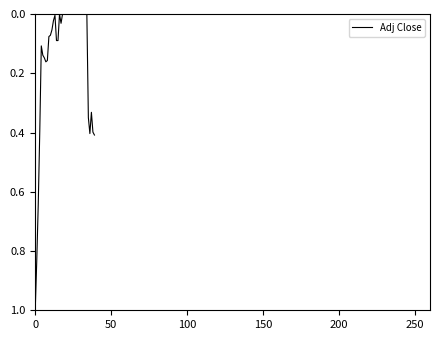

What is the difference between the maximum and minimum values?

1.0